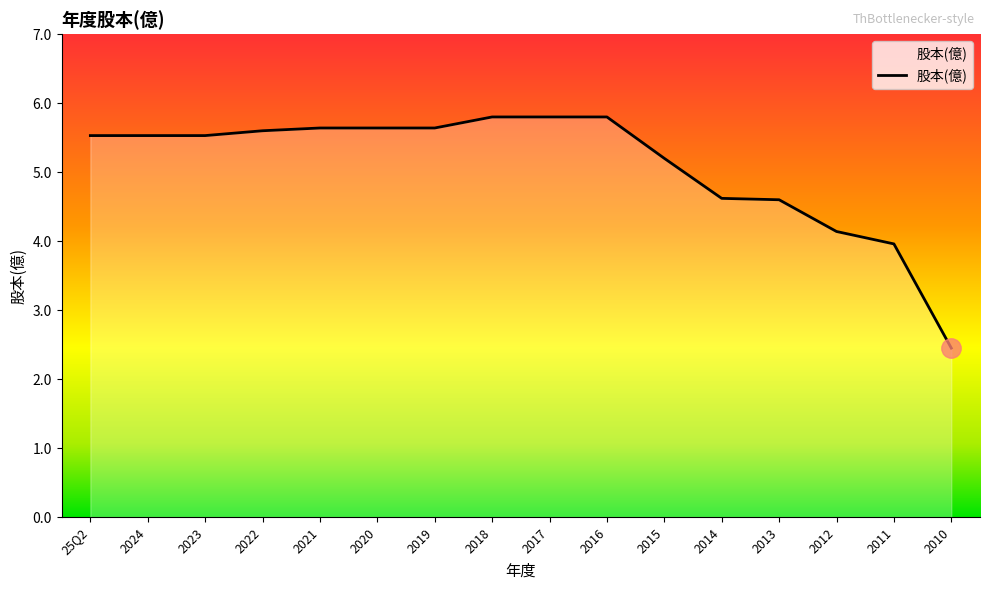

Is it true that the value at 25Q2 is 5.5?

True